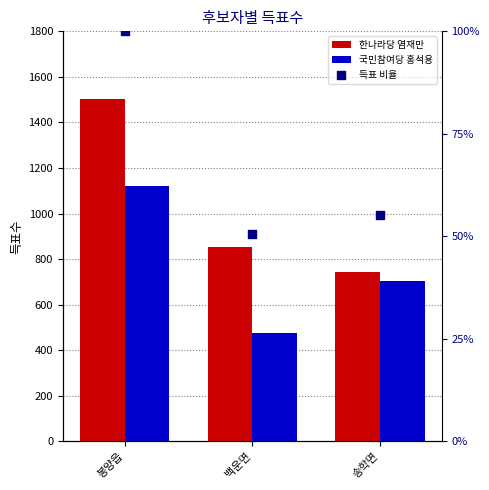

What is the total value across all series at 백운면?

1380.6